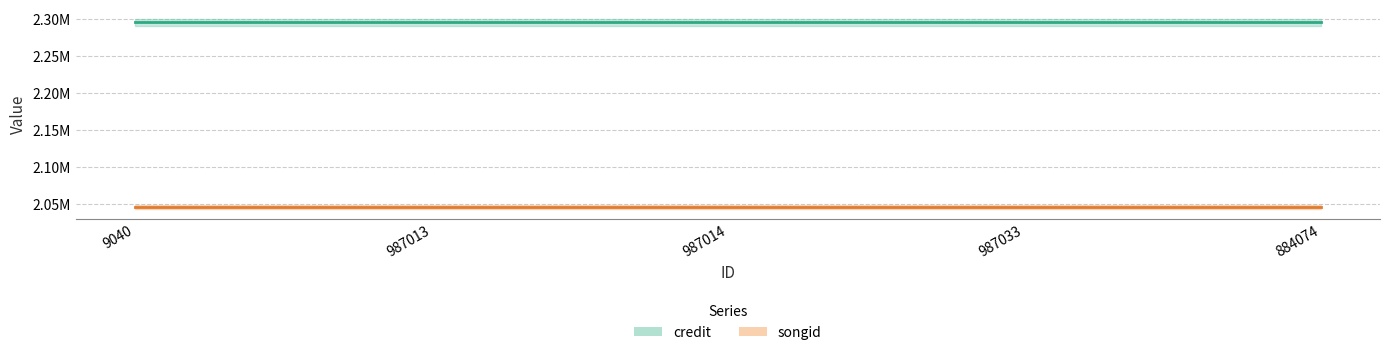

True or false: credit and songid intersect in this chart.

False